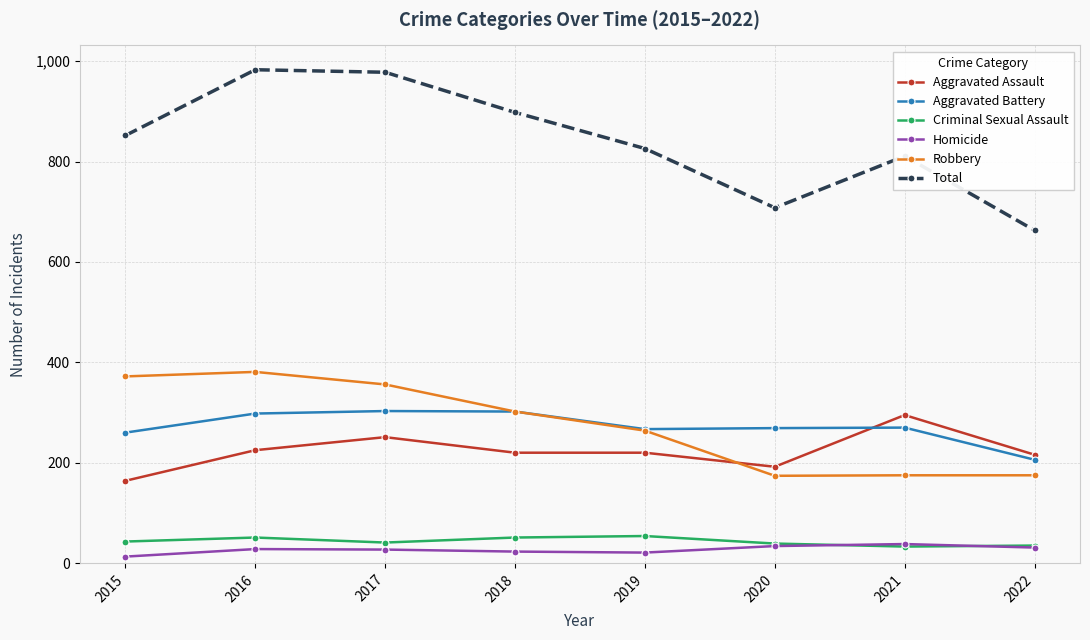

Which series has the widest spread of values?

Total